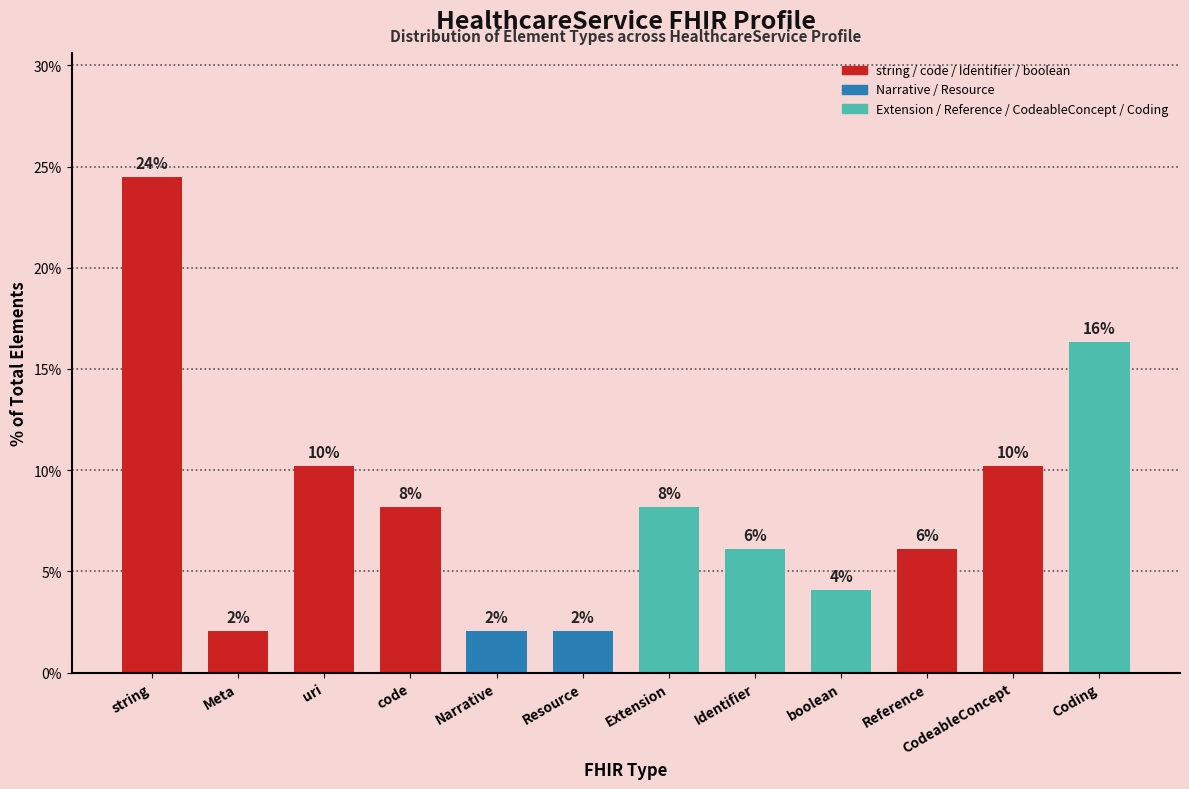

How many bars are there in total?

12